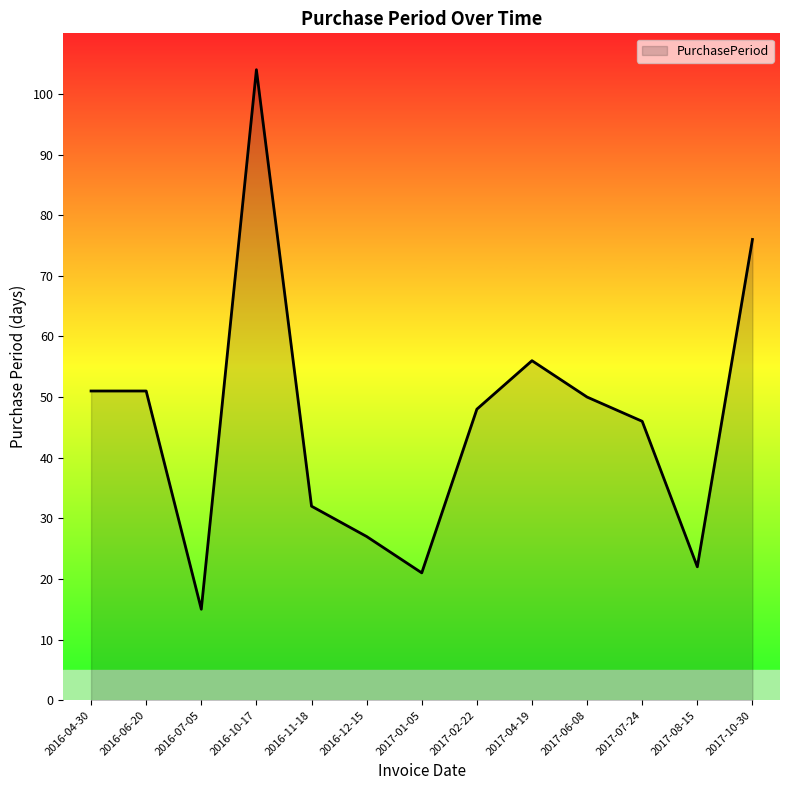

What position from the left is 2016-12-15?

6